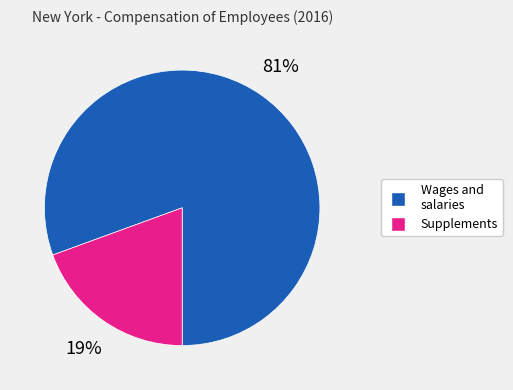

Is there a majority slice in this chart?

Yes